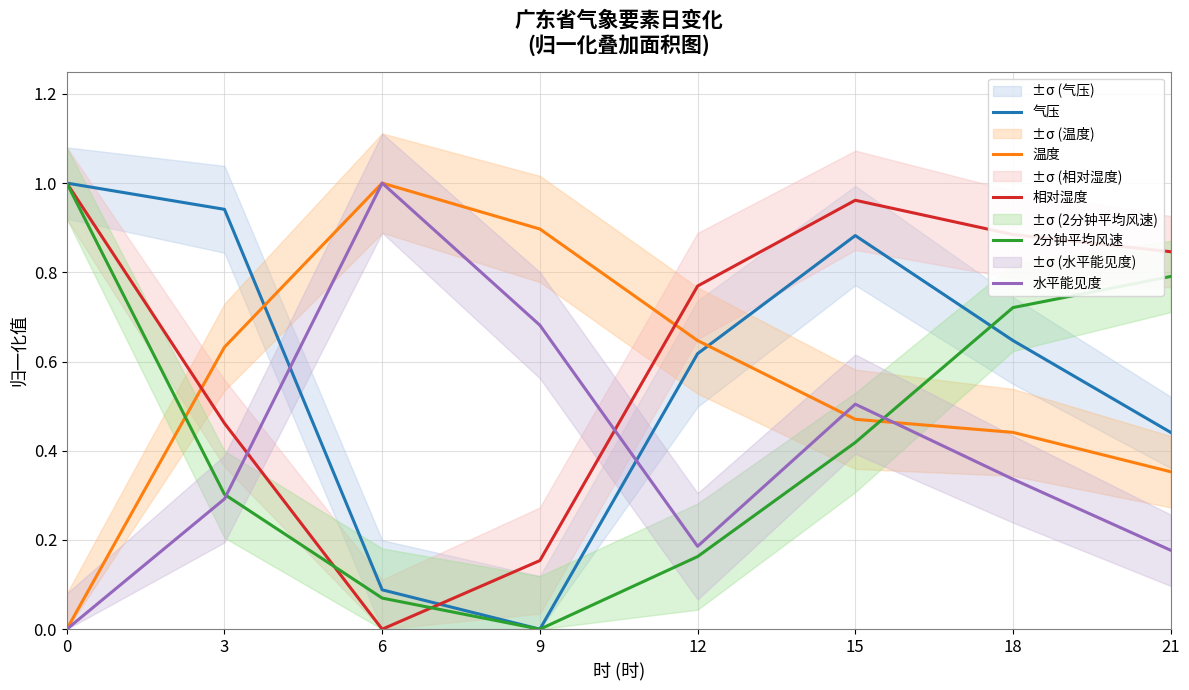

Is the value of 气压 at 18 greater than the value of 温度 at 21?

Yes